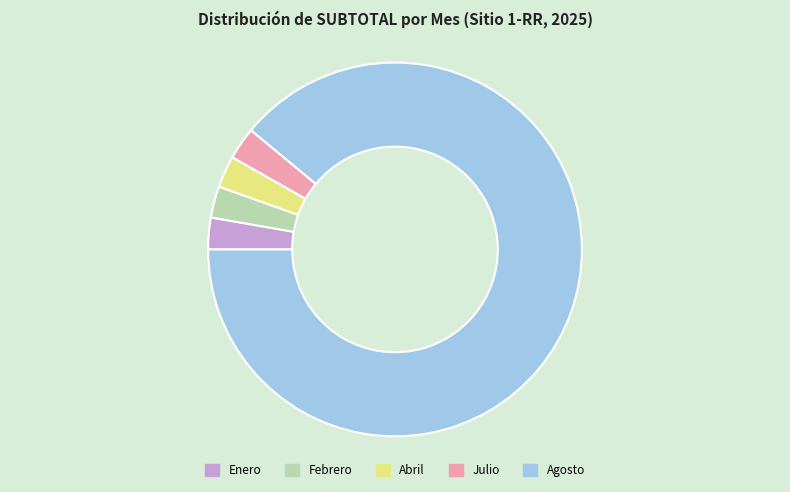

Does Agosto represent more than half of the total?

Yes